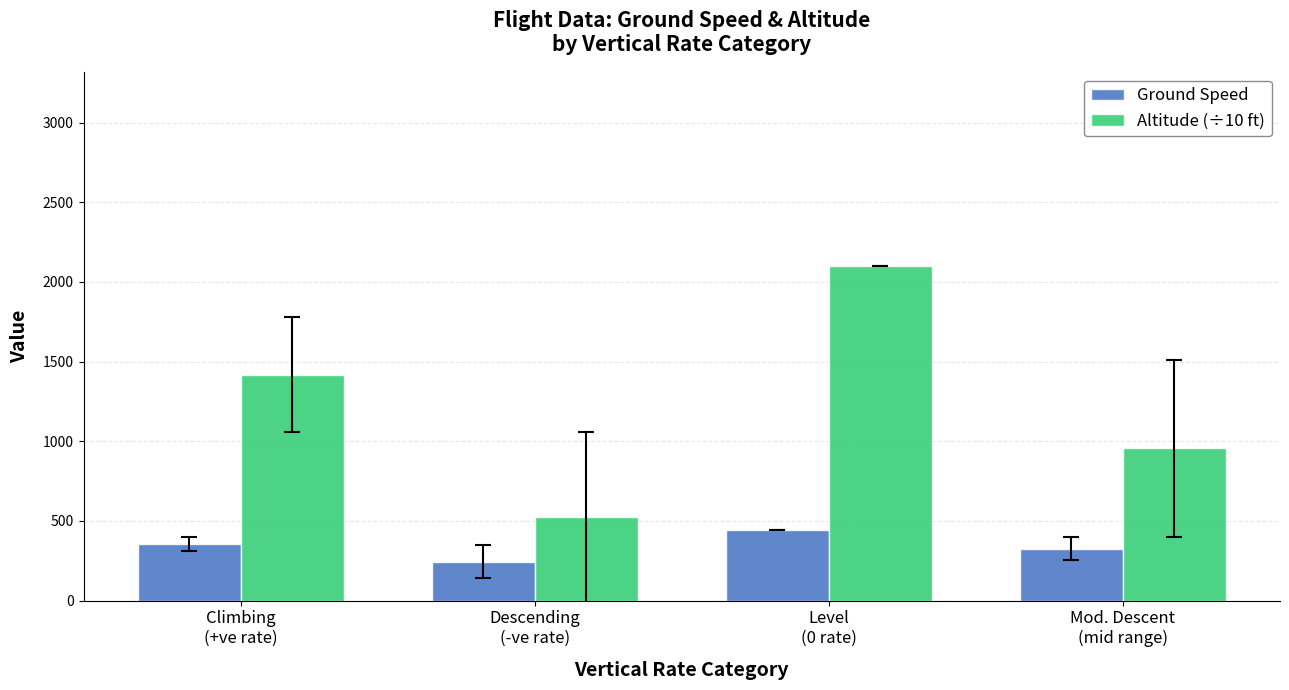

What is the label of the 1st bar from the right?

Mod. Descent
(mid range)